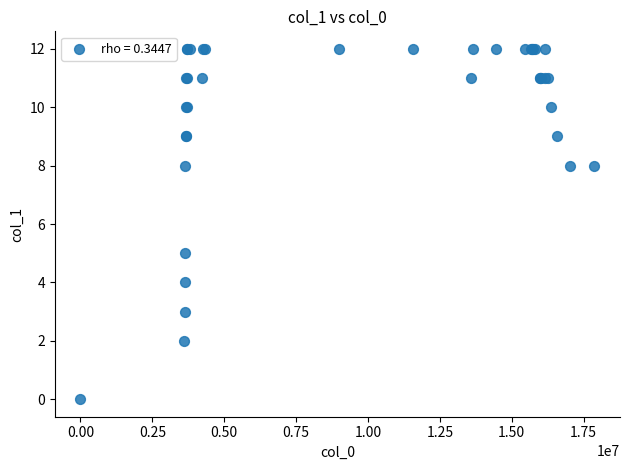

What Y value in the scatter plot is closest to 6?

5